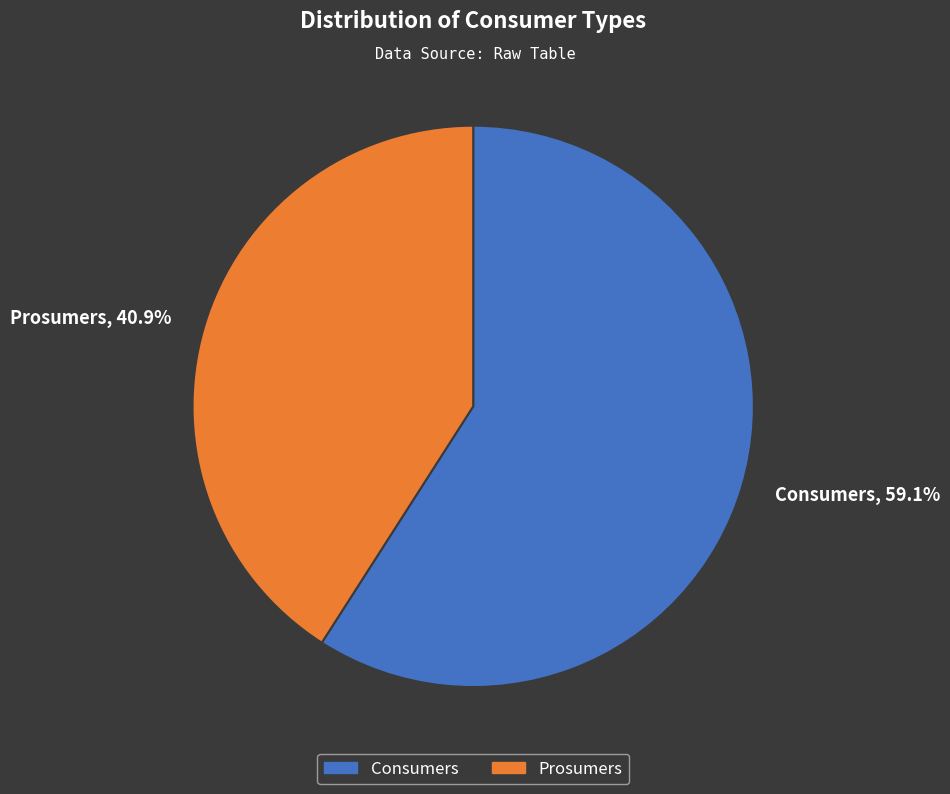

Which category has the smallest portion of the pie?

Prosumers